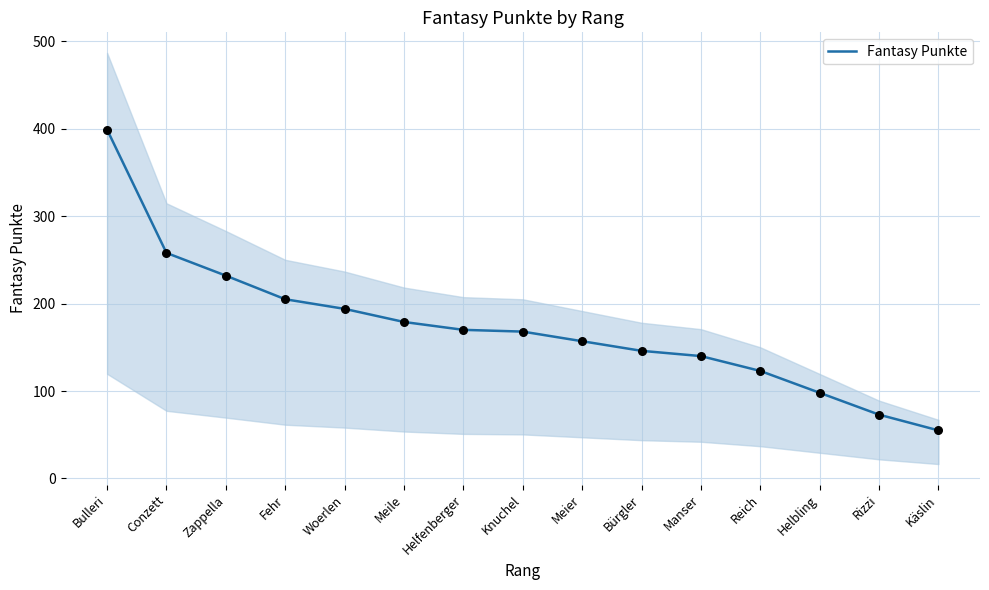

Approximately how many times larger is the value at Meier compared to Manser?

1.1